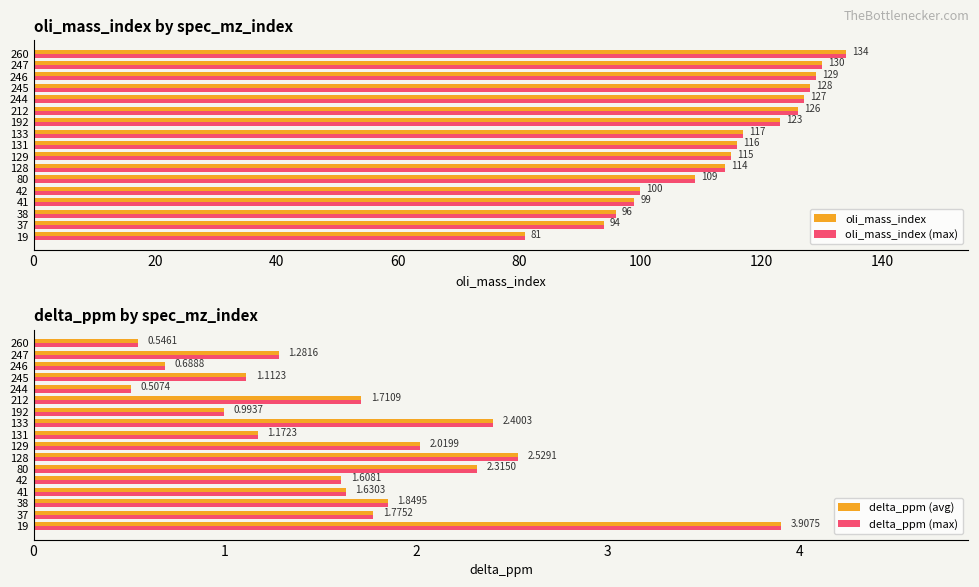

The value of delta_ppm (avg) at 260 is 0.5. True or false?

True